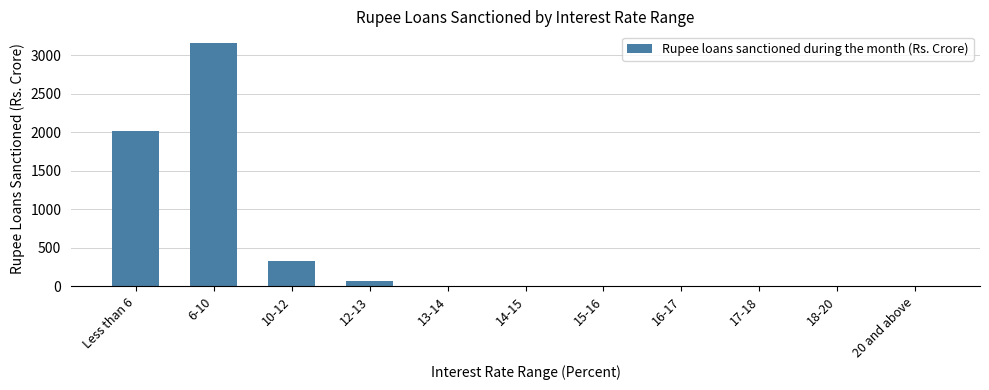

What is the change in value from 15-16 to 20 and above?

-2.3